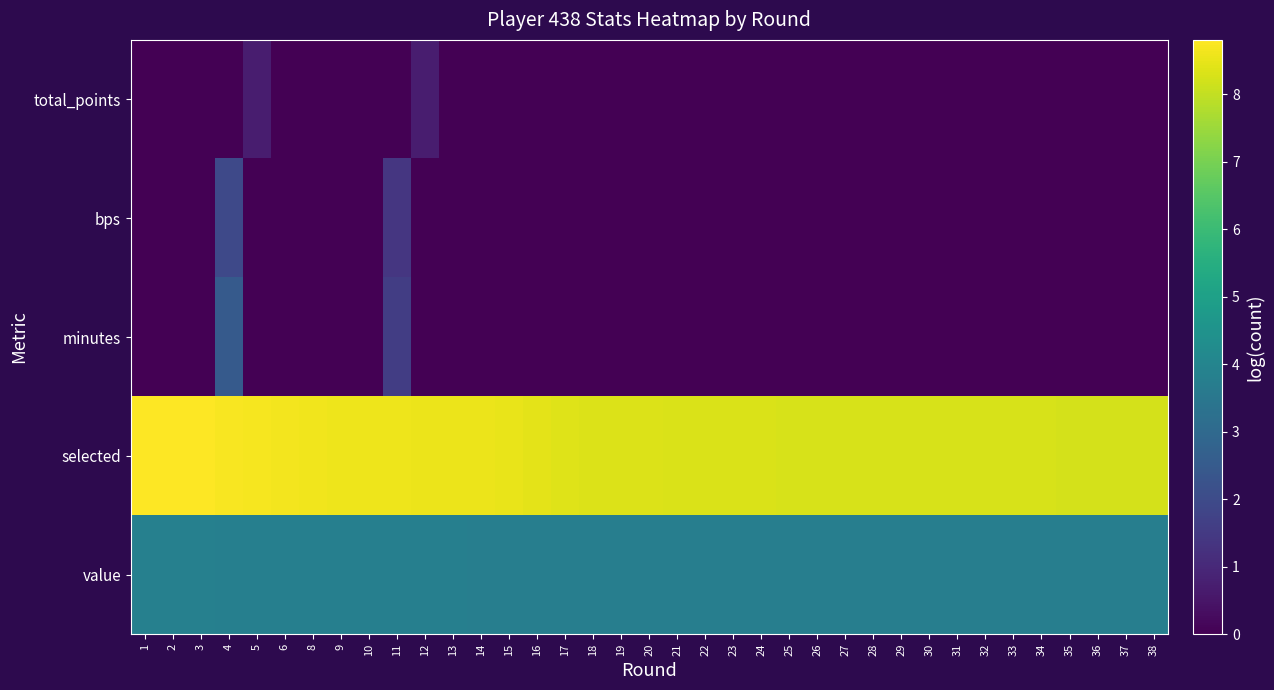

At how many categories does at least one series exceed 2?

37